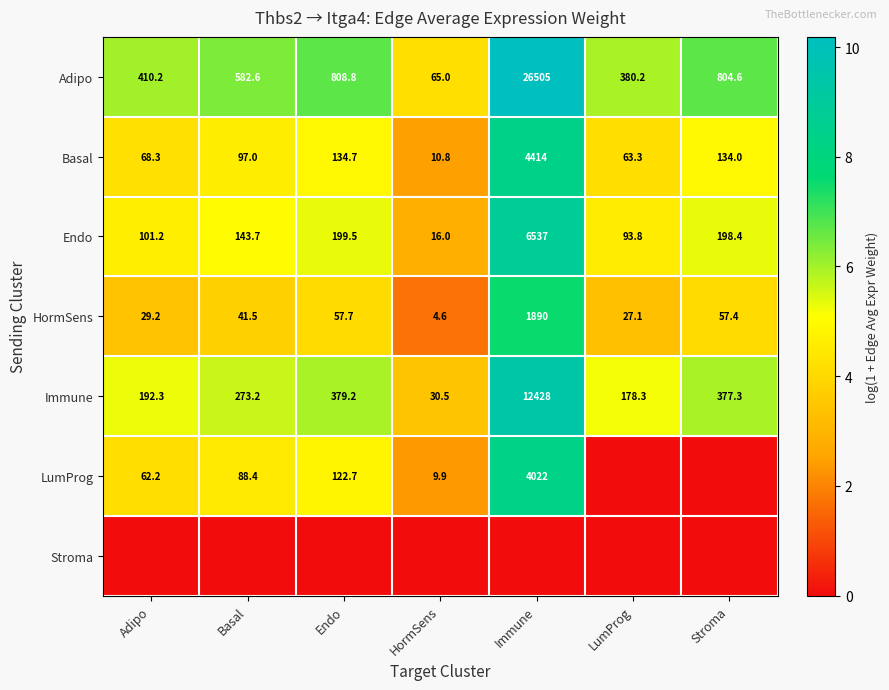

Which label corresponds to the smallest value in the chart?

LumProg